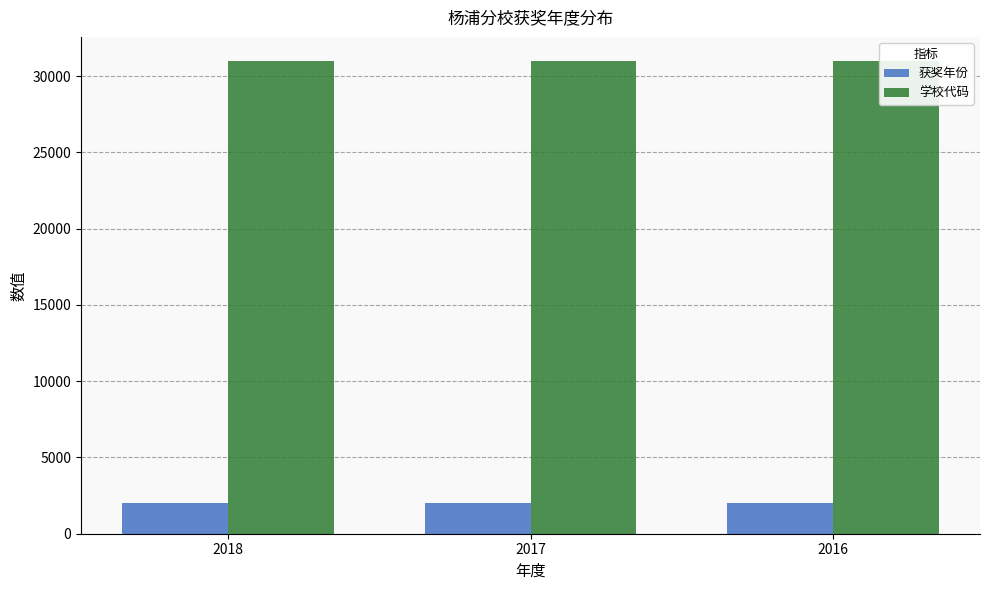

Which has a higher value, 2018 or 2016?

2018